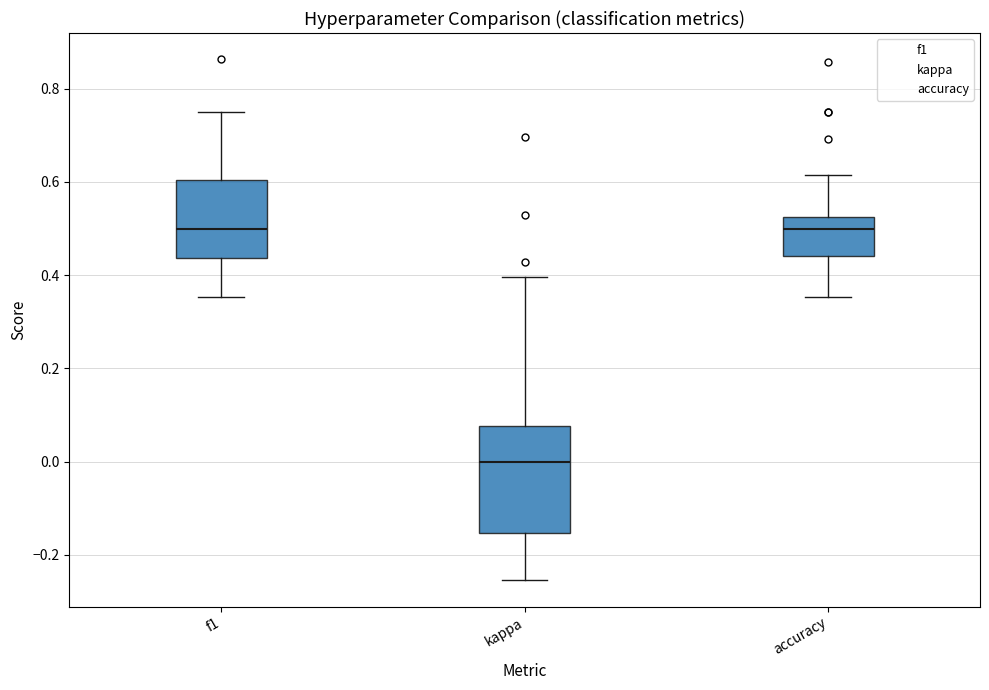

Reading left to right, transcribe this box plot: for each box, give where its median line is, the range the box spans, and where its two whiskers end, as read against the y-axis. The values are not printed on the chart, so give them approximately, as read against the axis.

f1: median 0.50, box 0.44 to 0.60, whiskers 0.36 to 0.76
kappa: median 0.00, box -0.16 to 0.08, whiskers -0.26 to 0.40
accuracy: median 0.50, box 0.44 to 0.52, whiskers 0.36 to 0.62